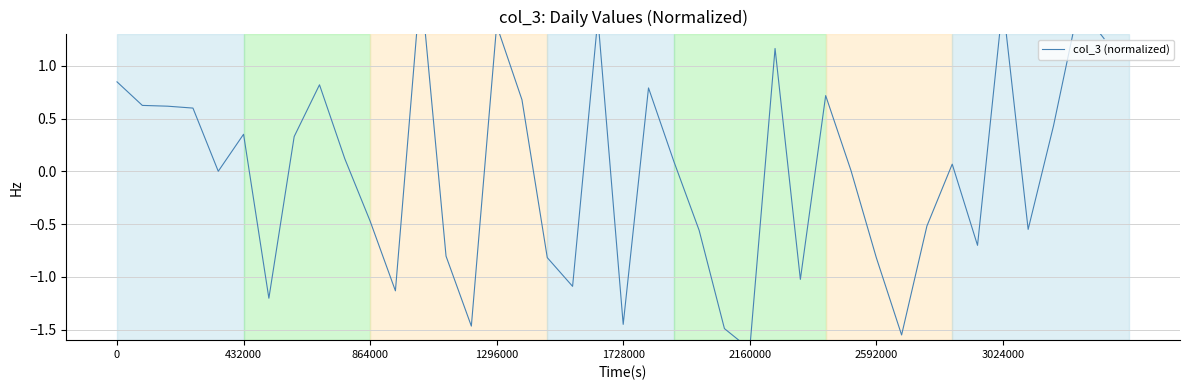

Reading right to left, extract all data points from this chart.

1.3	1.6	0.4	-0.5	1.6	-0.7	0.1	-0.5	-1.6	-0.8	0.0	0.7	-1.0	1.2	-1.7	-1.5	-0.6	0.1	0.8	-1.5	1.5	-1.1	-0.8	0.7	1.4	-1.5	-0.8	1.8	-1.1	-0.5	0.1	0.8	0.3	-1.2	0.4	0.0	0.6	0.6	0.6	0.8